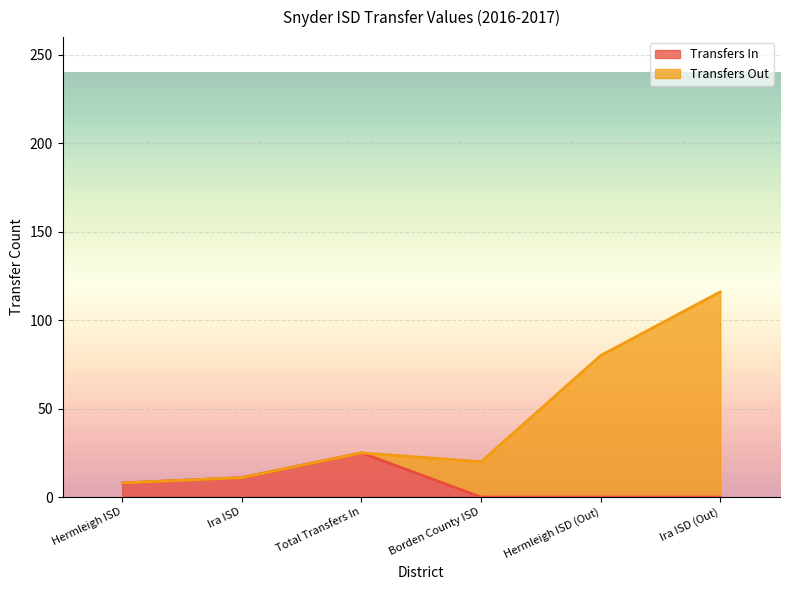

At which label does Transfers Out reach its minimum?

Hermleigh ISD